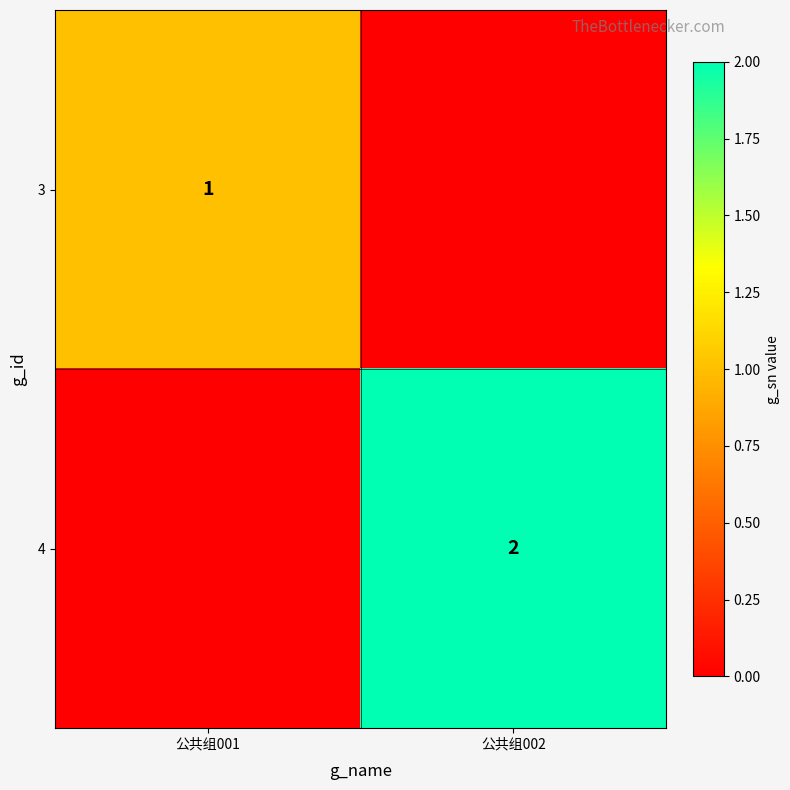

Is it true that 4 equals 3 at 公共组002?

False